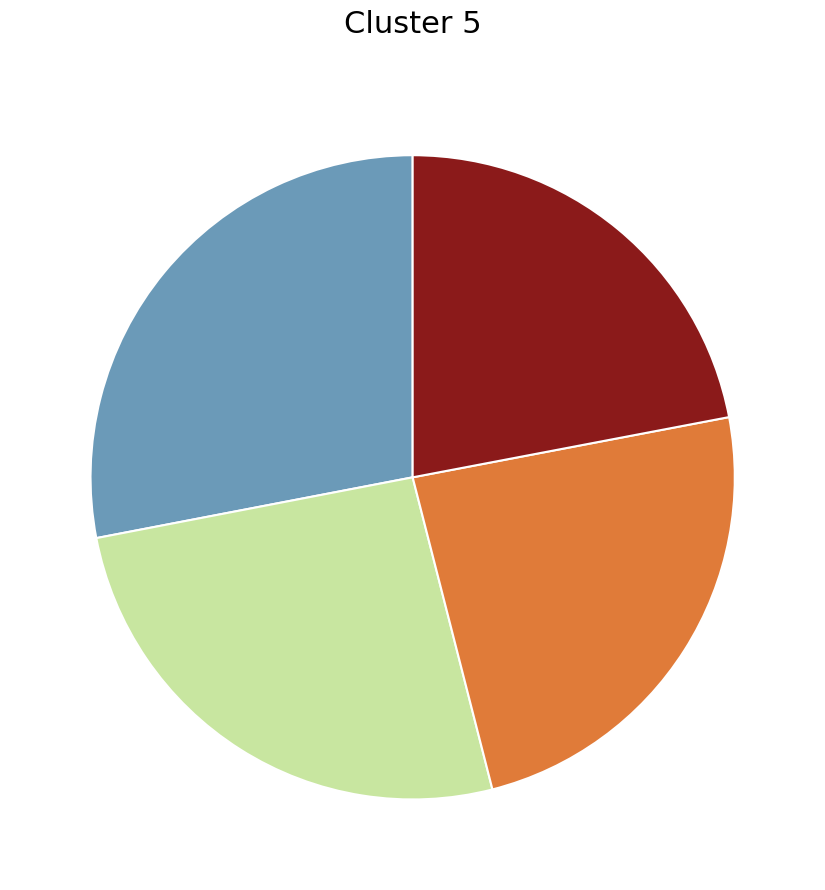

Is there a majority slice in this chart?

No